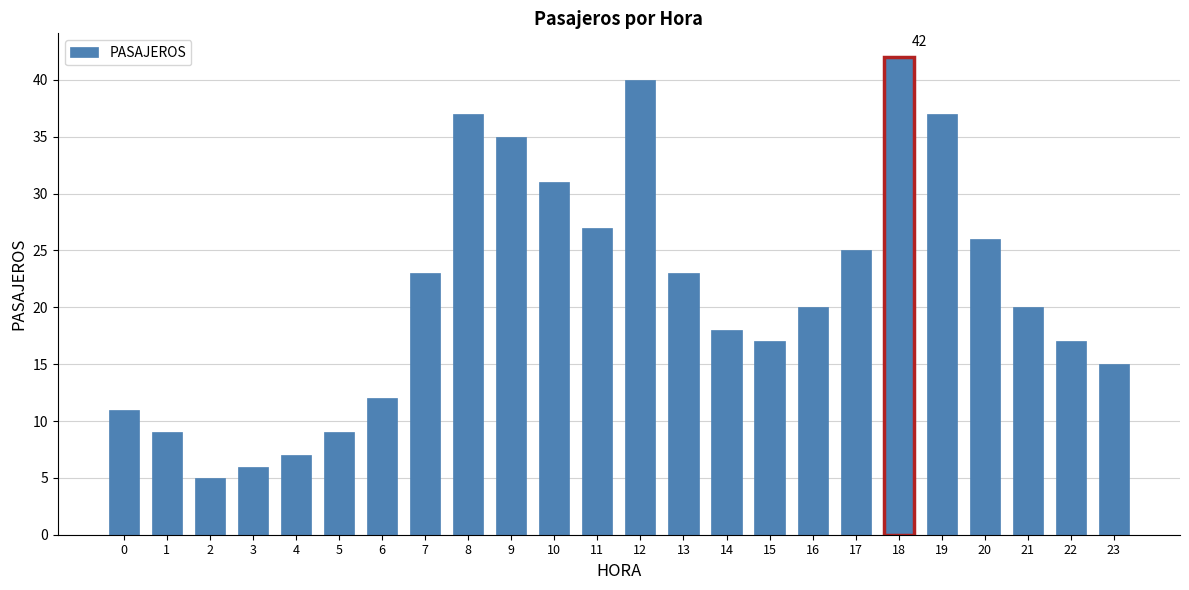

What is the change in value from 2 to 13?

+18